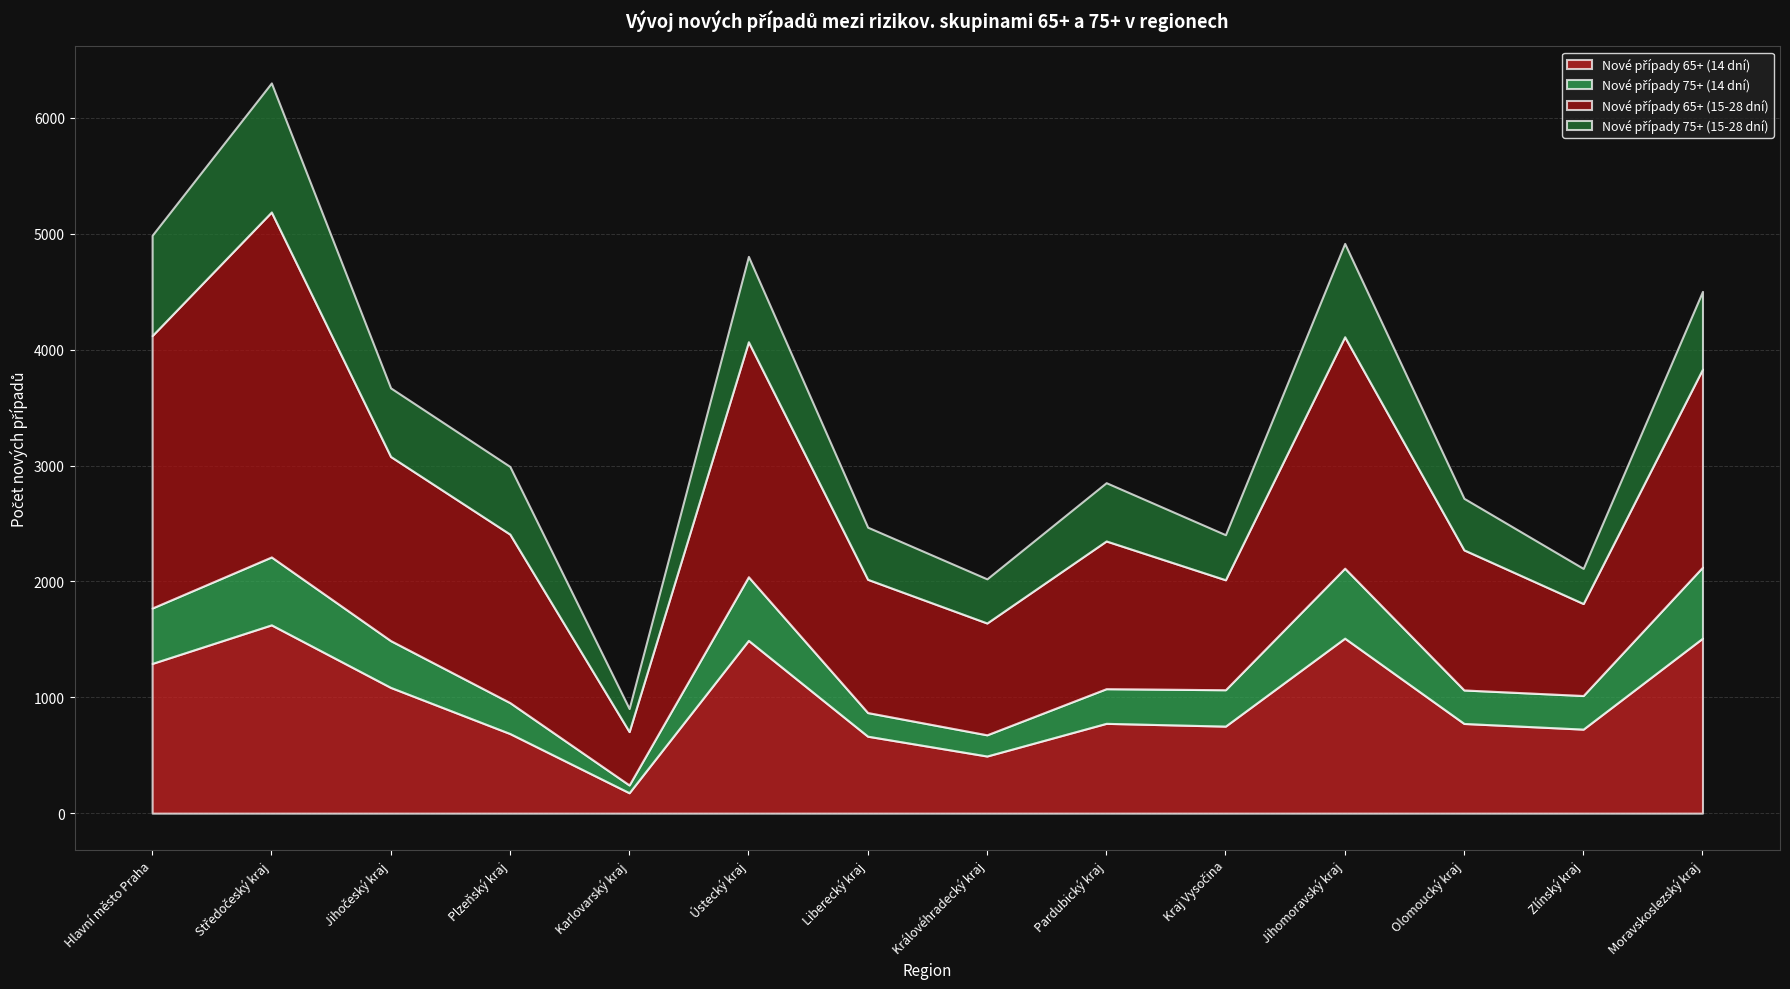

What is the sum of all Nové případy 65+ (15-28 dní) values?

20908